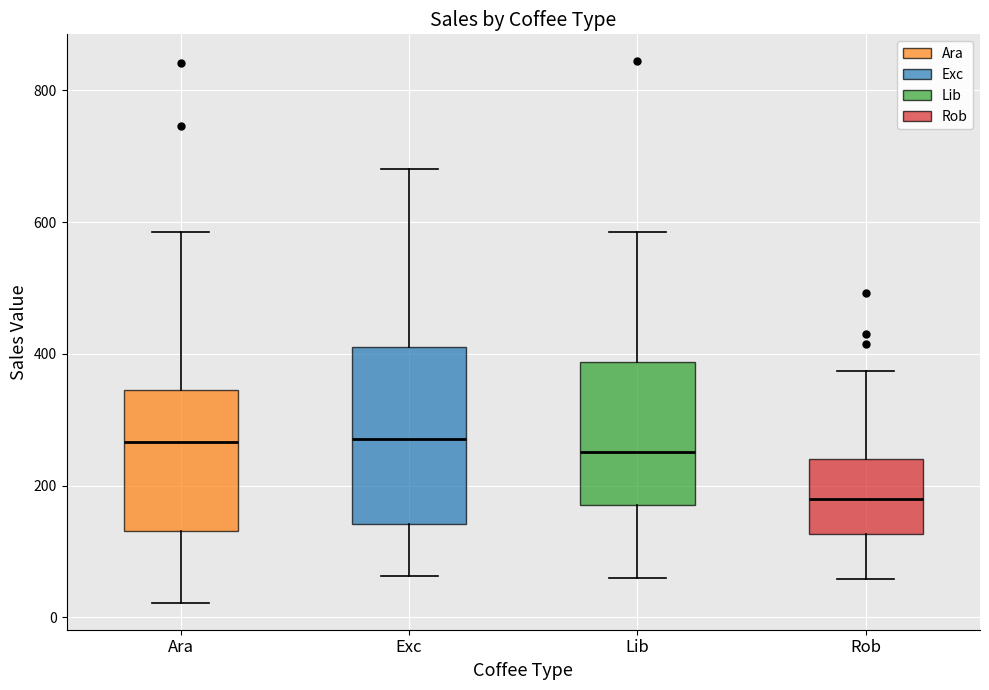

Reading left to right, read every box against the y-axis: the position of its median line, the range the box covers, and the ends of its whiskers. The values are not printed on the chart, so give them approximately, as read against the axis.

Ara: median 260, box 140 to 340, whiskers 20 to 580
Exc: median 280, box 140 to 400, whiskers 60 to 680
Lib: median 260, box 180 to 380, whiskers 60 to 580
Rob: median 180, box 120 to 240, whiskers 60 to 380